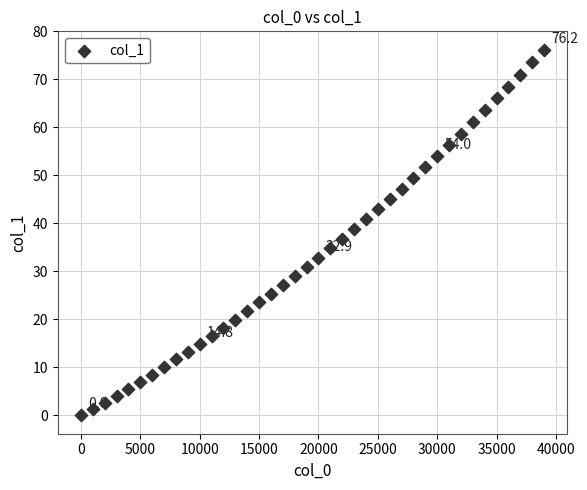

What is the range of X values (max minus min)?

39000.0